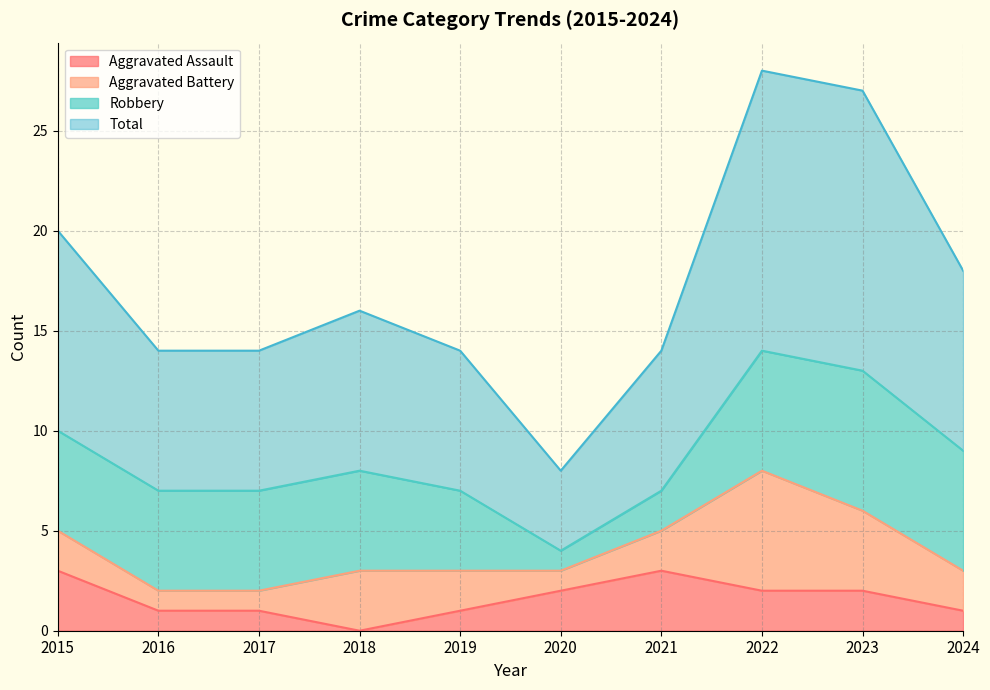

How many lines are shown in the chart?

4